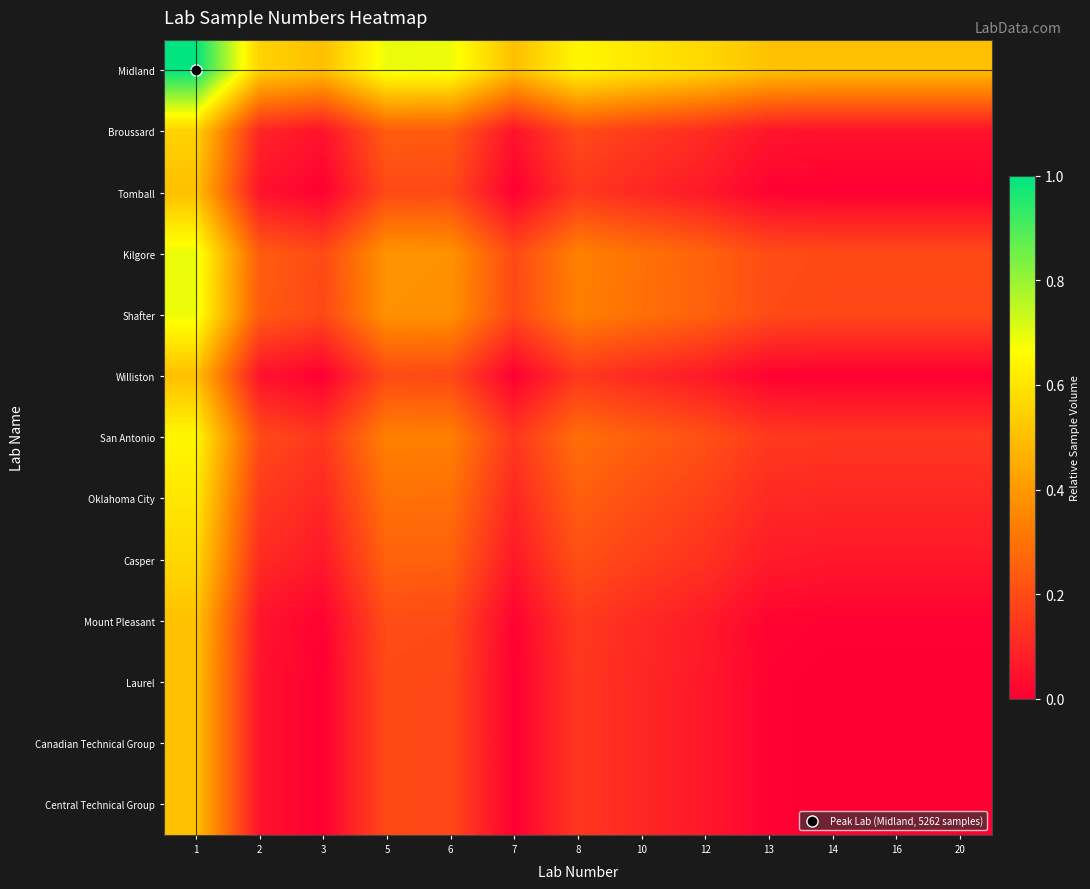

Which series has the largest total across all categories?

Midland